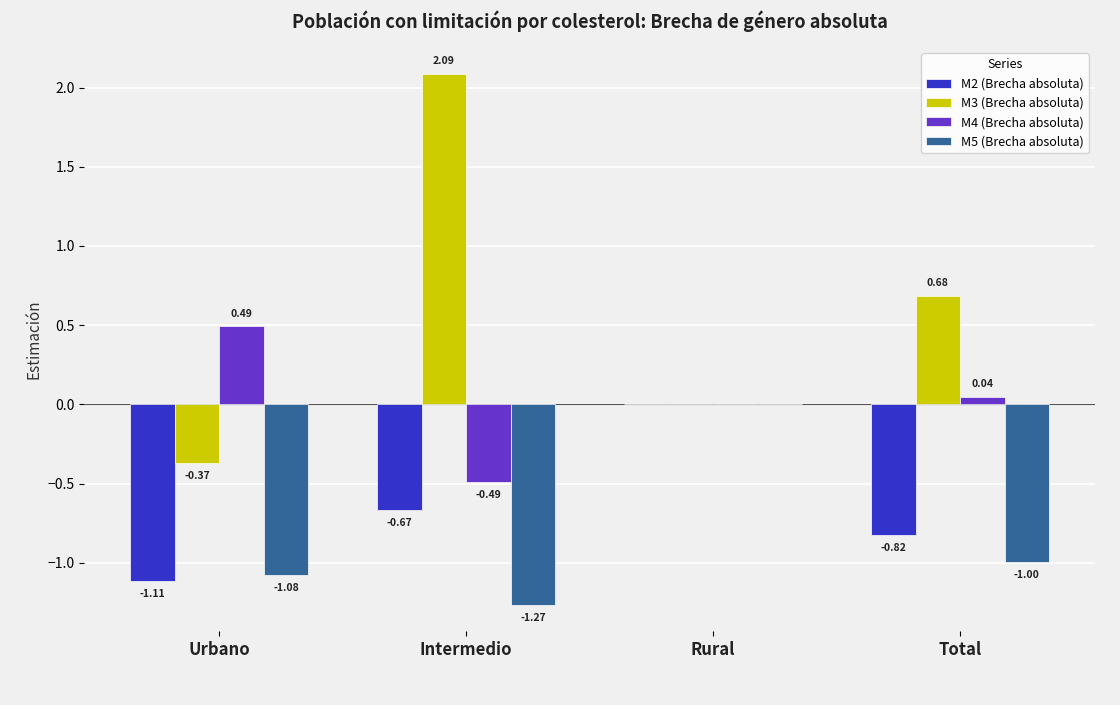

At which category is the sum across all series the highest?

Rural